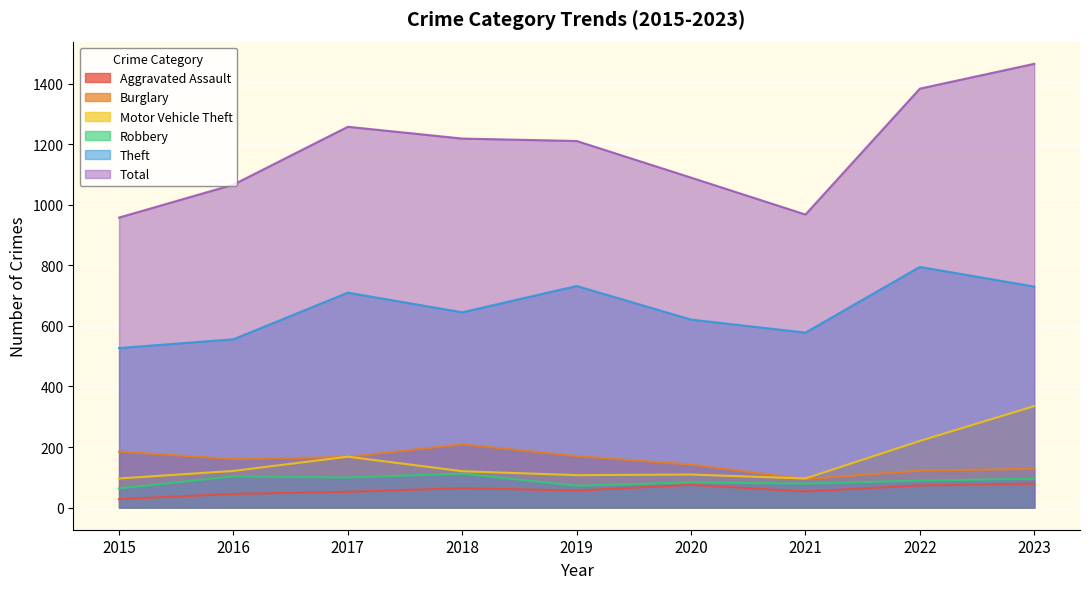

What is the total value across all series at 2019?

2348